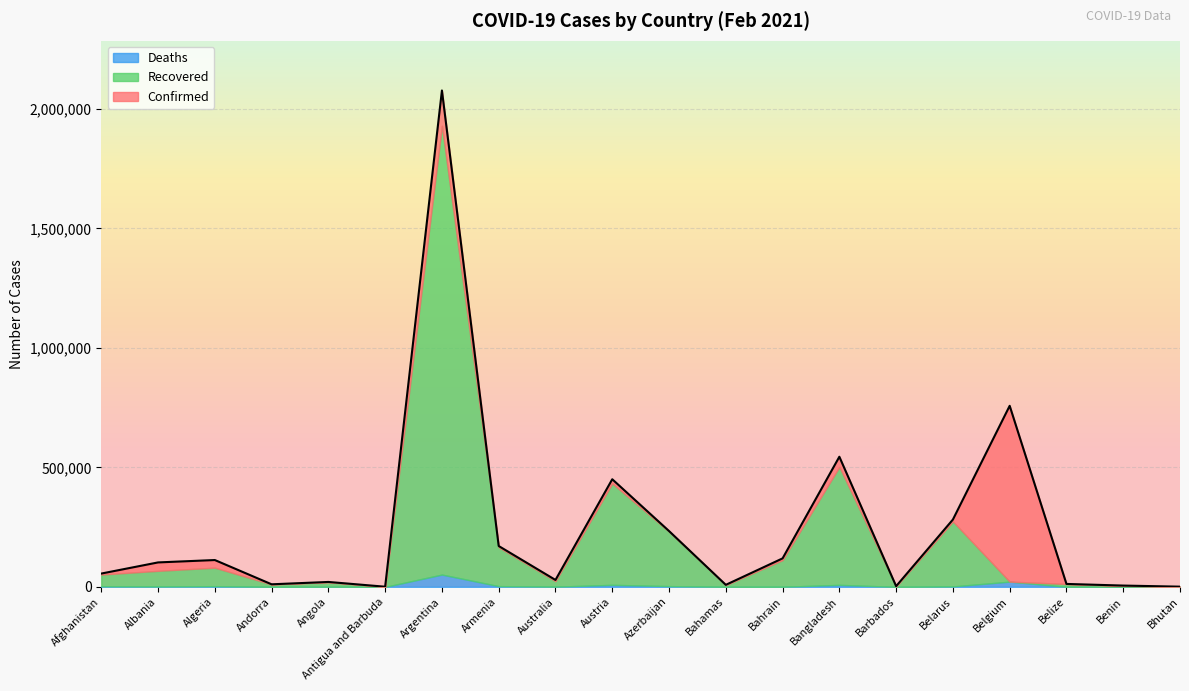

Between Andorra and Antigua and Barbuda, which is larger?

Andorra